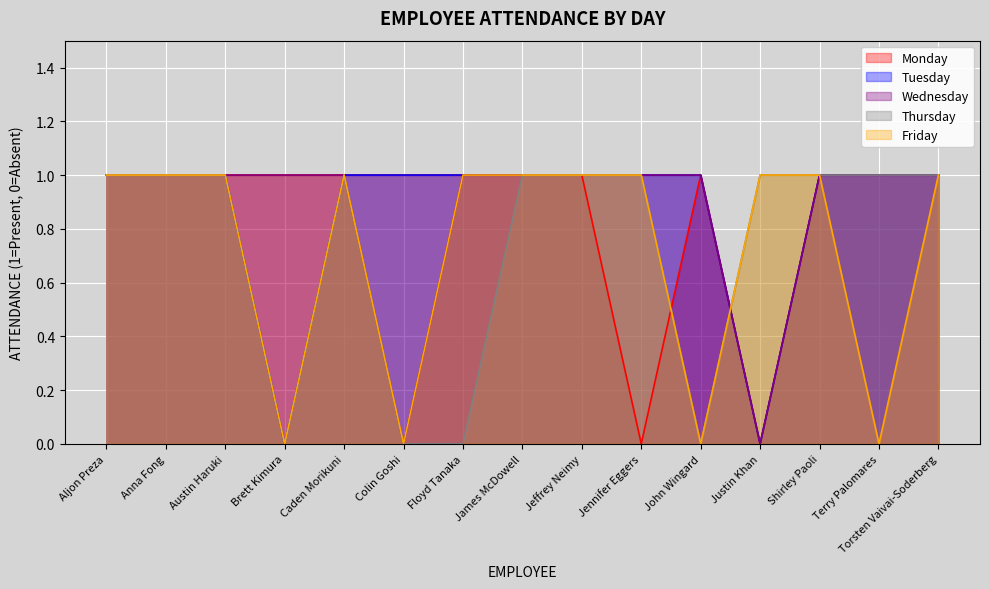

Rank the categories by Wednesday value from highest to lowest.

Aljon Preza, Anna Fong, Austin Haruki, Brett Kimura, Caden Morikuni, Floyd Tanaka, James McDowell, Jeffrey Neimy, Jennifer Eggers, John Wingard, Shirley Paoli, Terry Palomares, Torsten Vaivai-Soderberg, Colin Goshi, Justin Khan